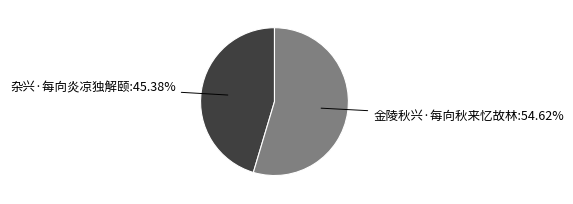

Is there a majority slice in this chart?

Yes